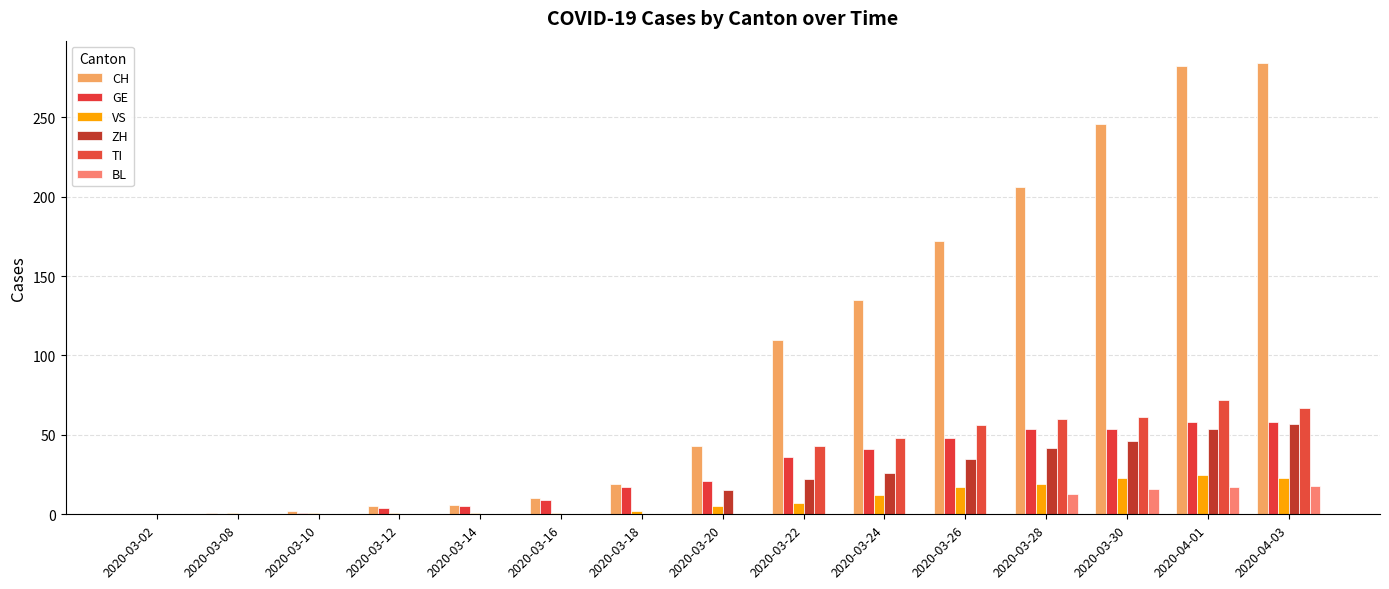

Which series has the largest total across all categories?

CH